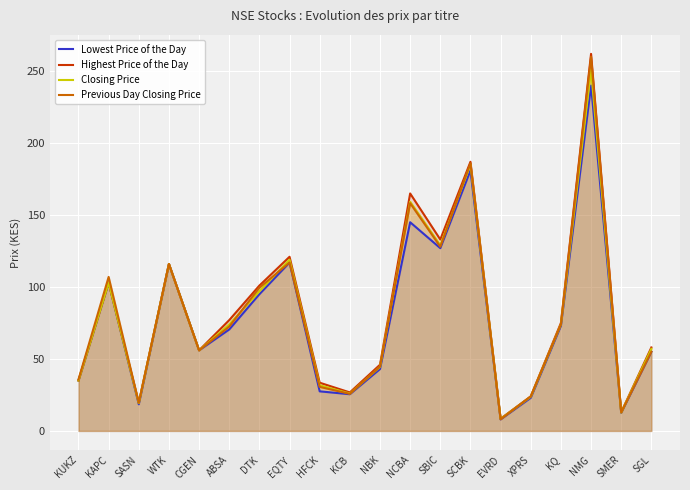

What are all the series names shown in the legend?

Lowest Price of the Day, Highest Price of the Day, Closing Price, Previous Day Closing Price